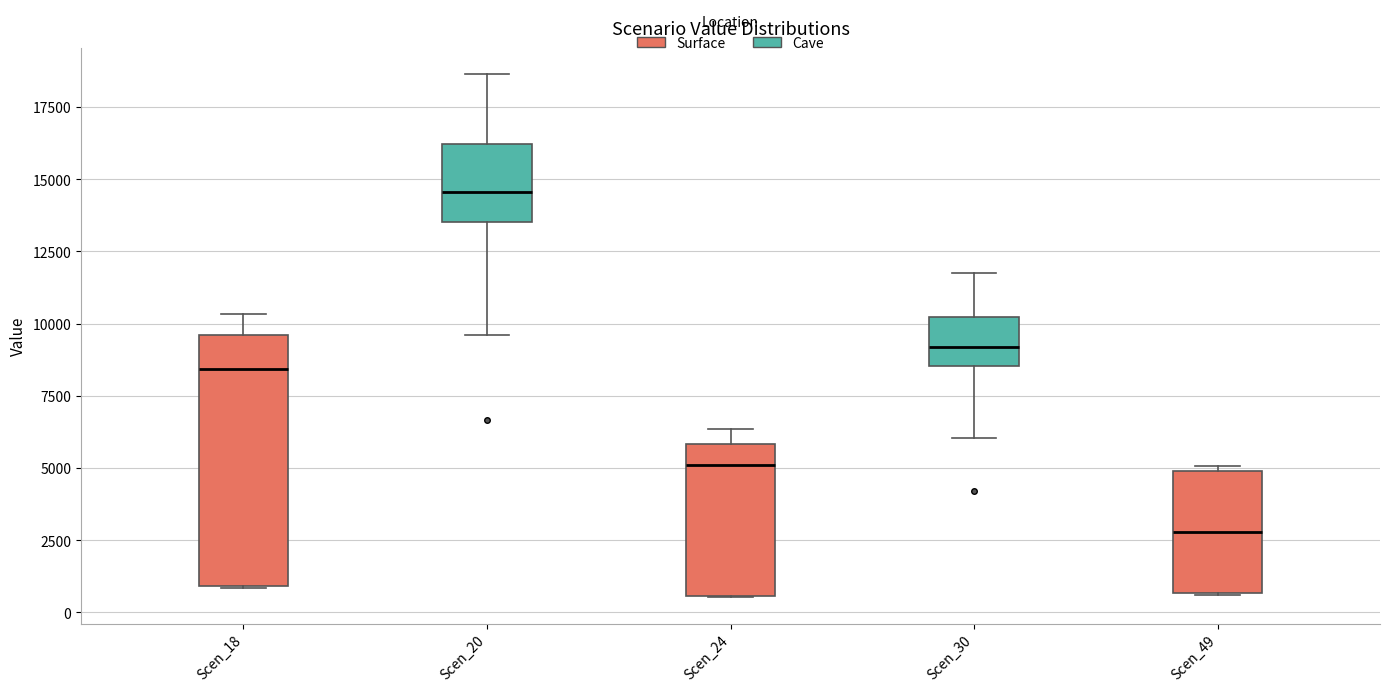

Which box's median line is the lowest?

Scen_49